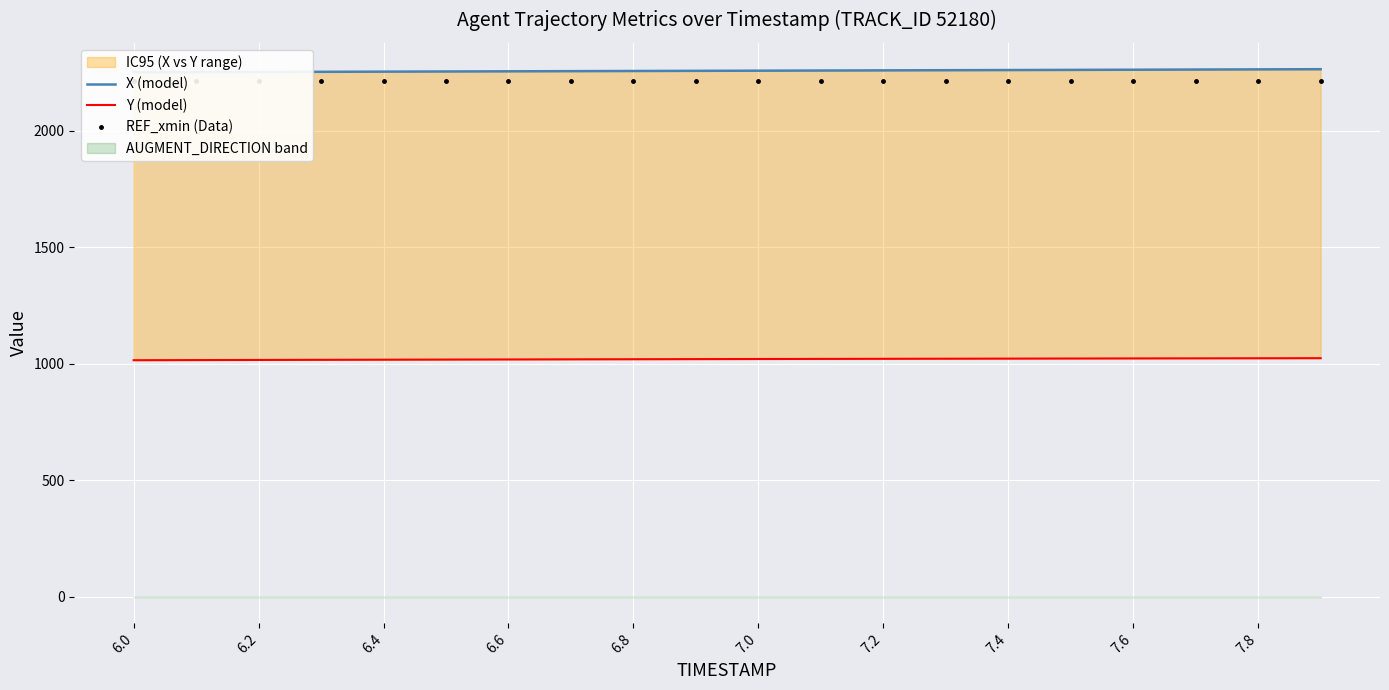

Is the value of X (model) at 7.4 greater than the value of REF_xmin (Data) at 6.2?

Yes